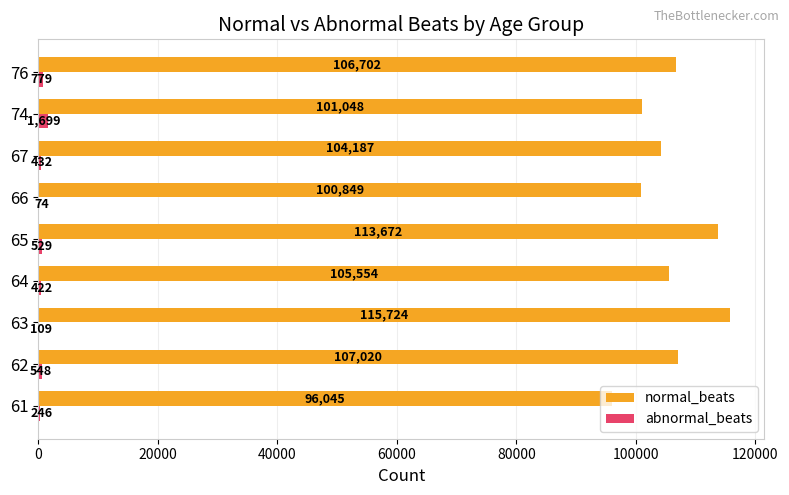

Which category has the highest value in the normal_beats series?

63